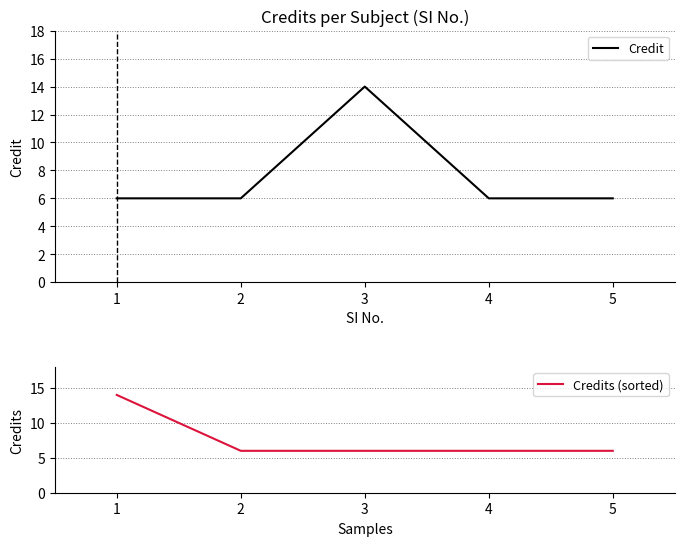

Rank the series at 5 from highest to lowest value.

Credit, Credits (sorted)